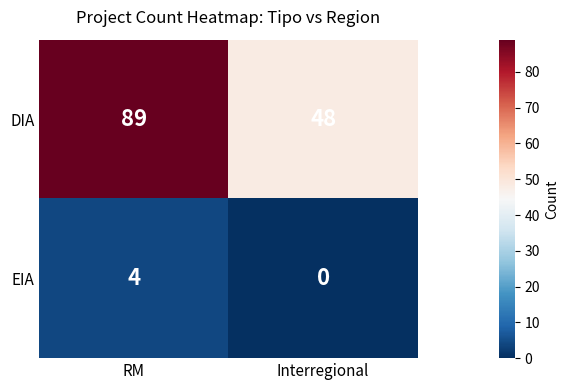

True or false: DIA has a value of 89 at RM.

True